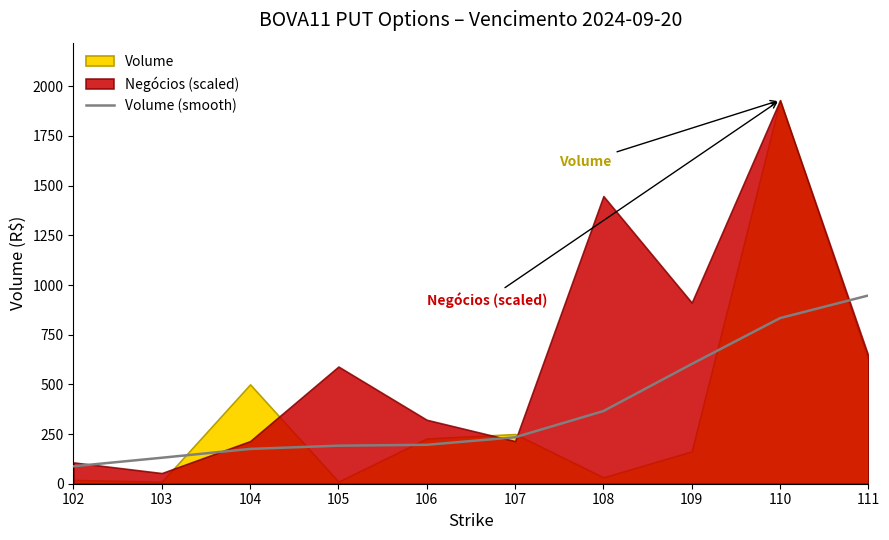

Is it true that Volume (smooth) equals 83.3 at 108?

False